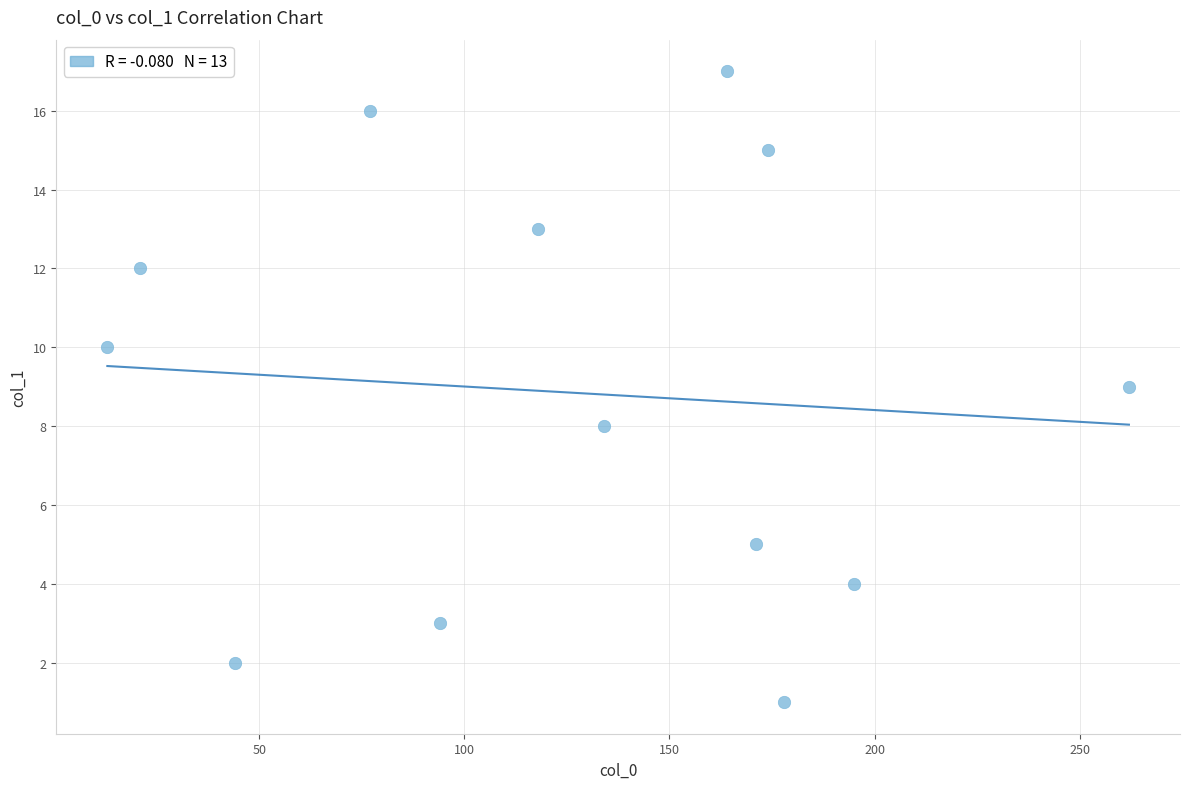

List the coordinates of all points as (X, Y) pairs, reading left to right.

(13, 10)  (21, 12)  (44, 2)  (77, 16)  (94, 3)  (118, 13)  (134, 8)  (164, 17)  (171, 5)  (174, 15)  (178, 1)  (195, 4)  (262, 9)